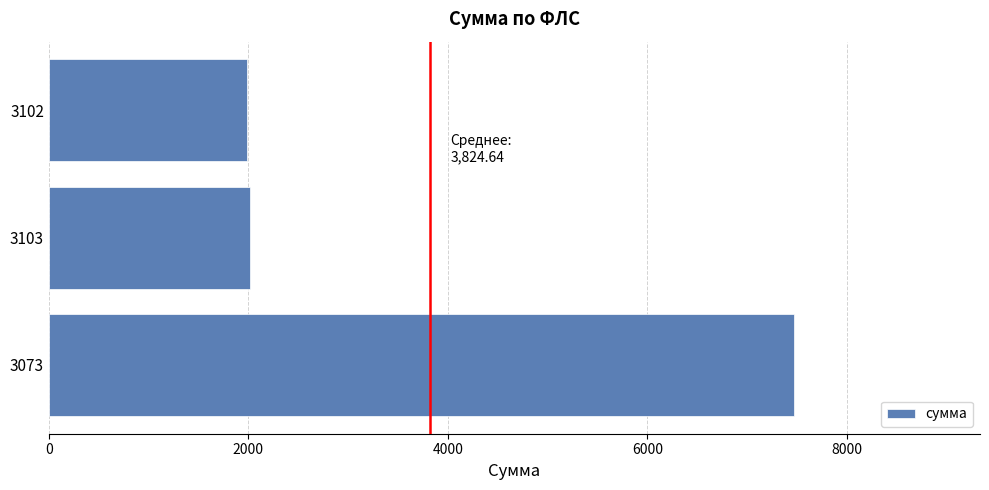

The value at 3073 is 3588.5. True or false?

False